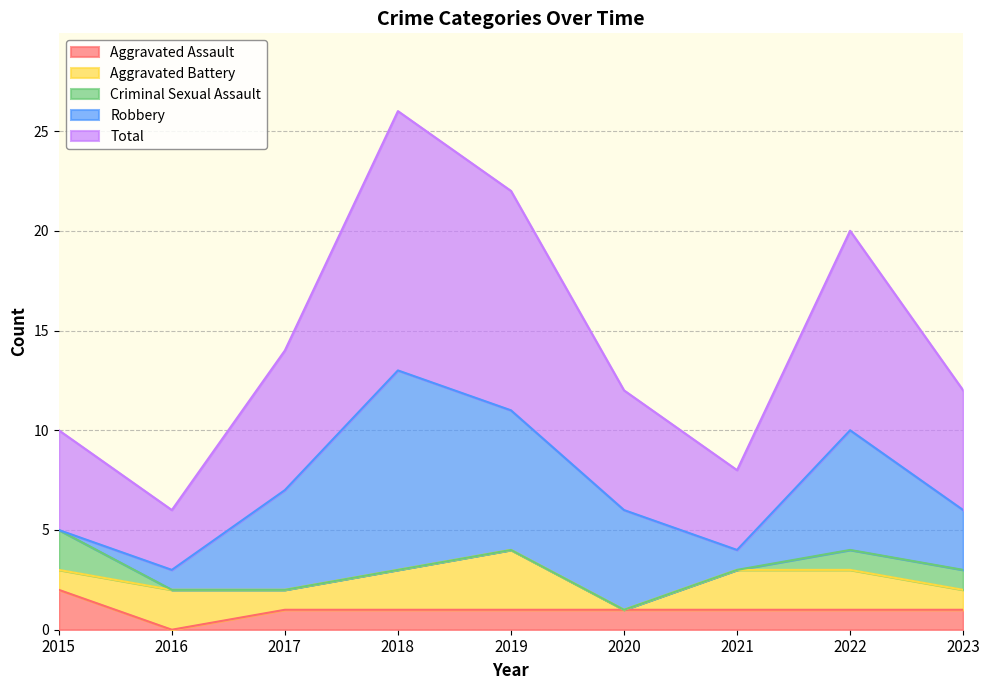

Rank the series at 2020 from lowest to highest value.

Aggravated Battery, Criminal Sexual Assault, Aggravated Assault, Robbery, Total